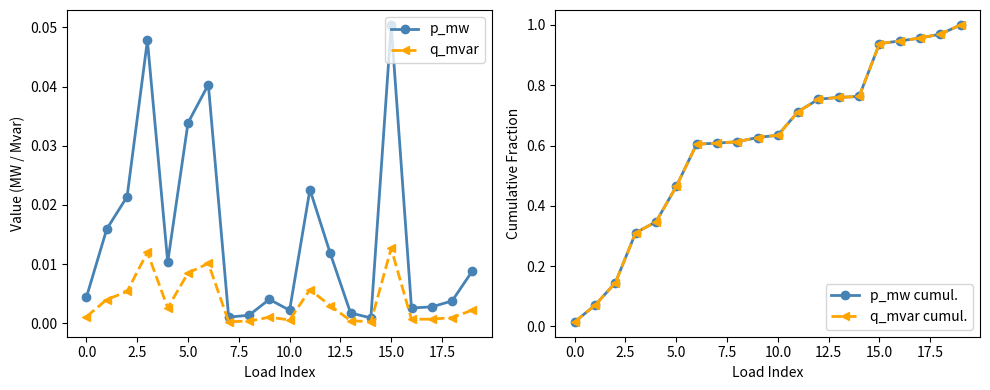

What position from the left is 0.0?

2